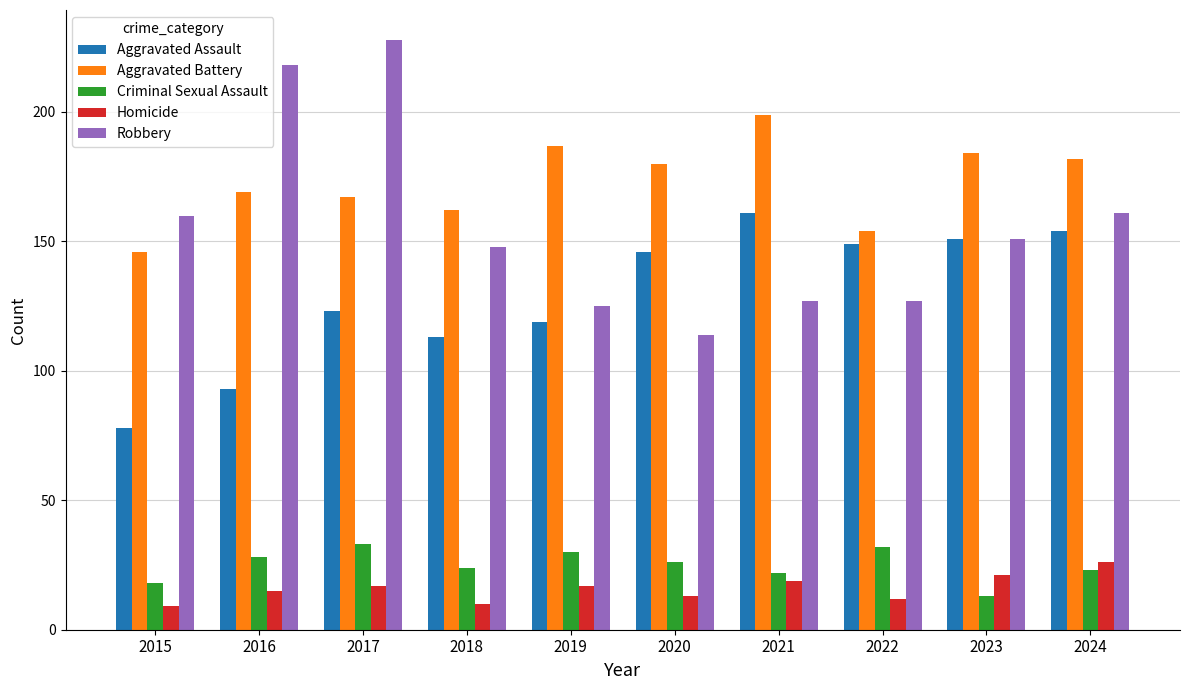

At which category is the sum across all series the highest?

2017